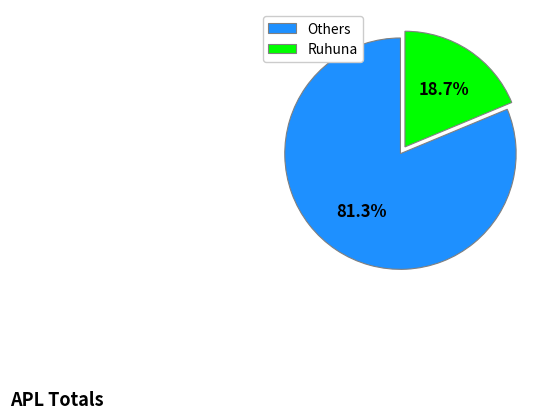

What percentage do Ruhuna and Others together represent?

100.0%